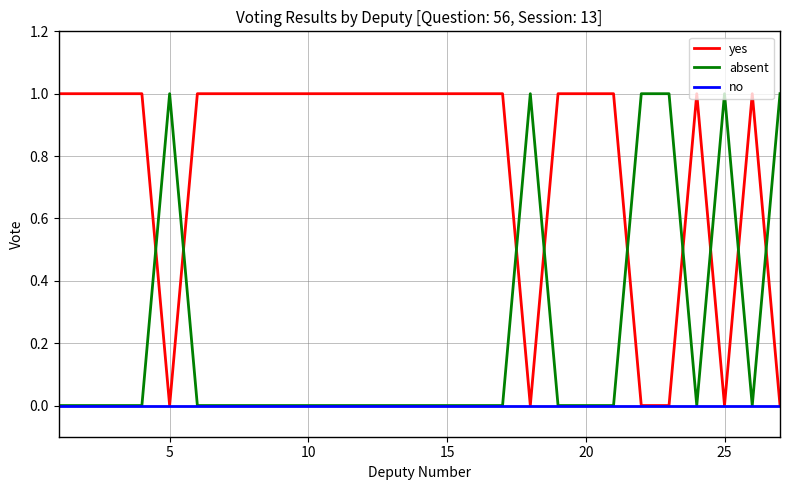

List the series in order of their overall mean, lowest first.

no, absent, yes